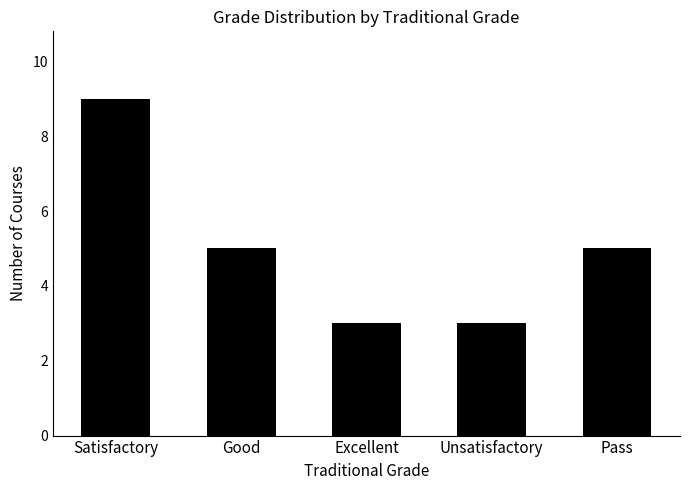

Read the value at Unsatisfactory.

3